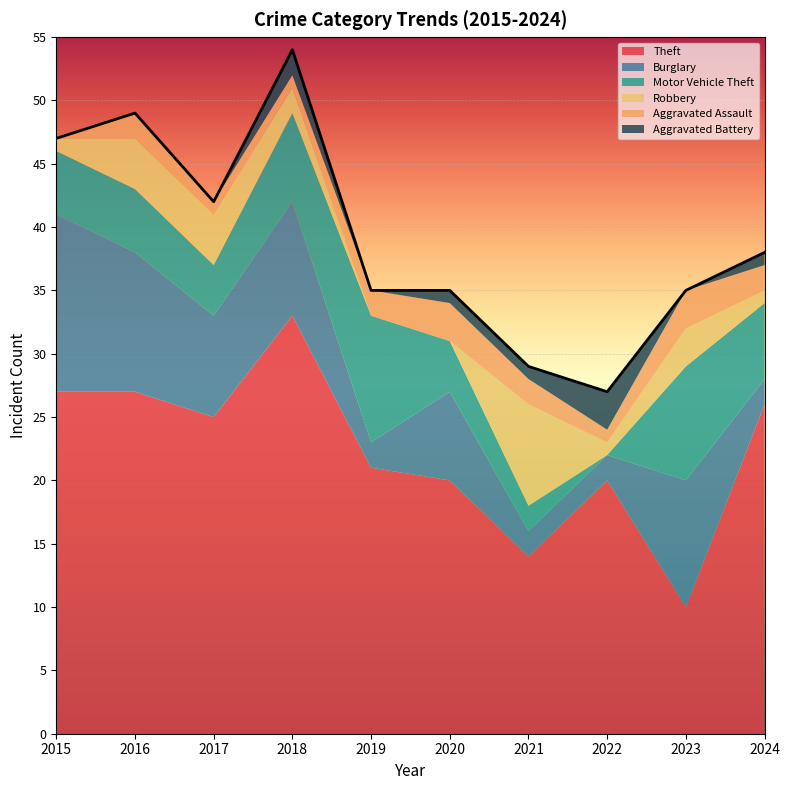

True or false: Robbery and Motor Vehicle Theft intersect in this chart.

True